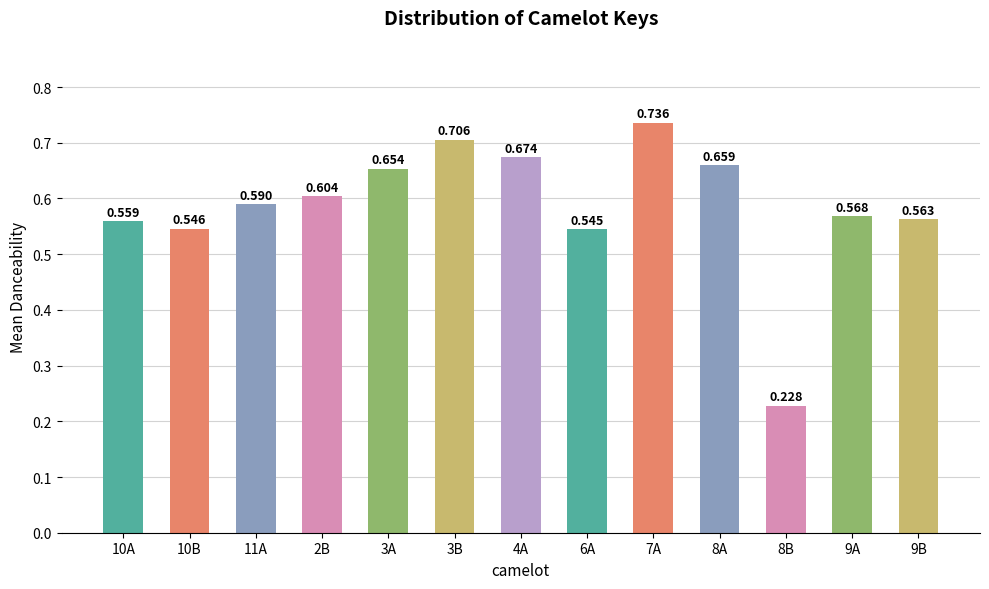

What is the smallest value displayed?

0.2